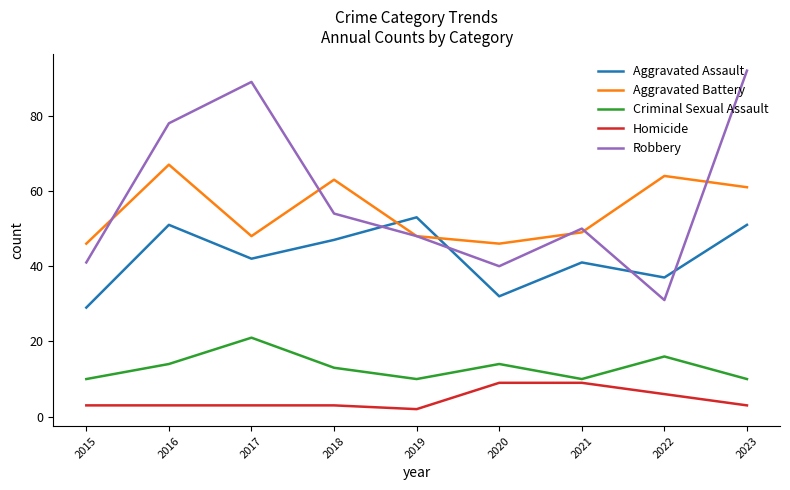

What is the total value across all series at 2016?

213